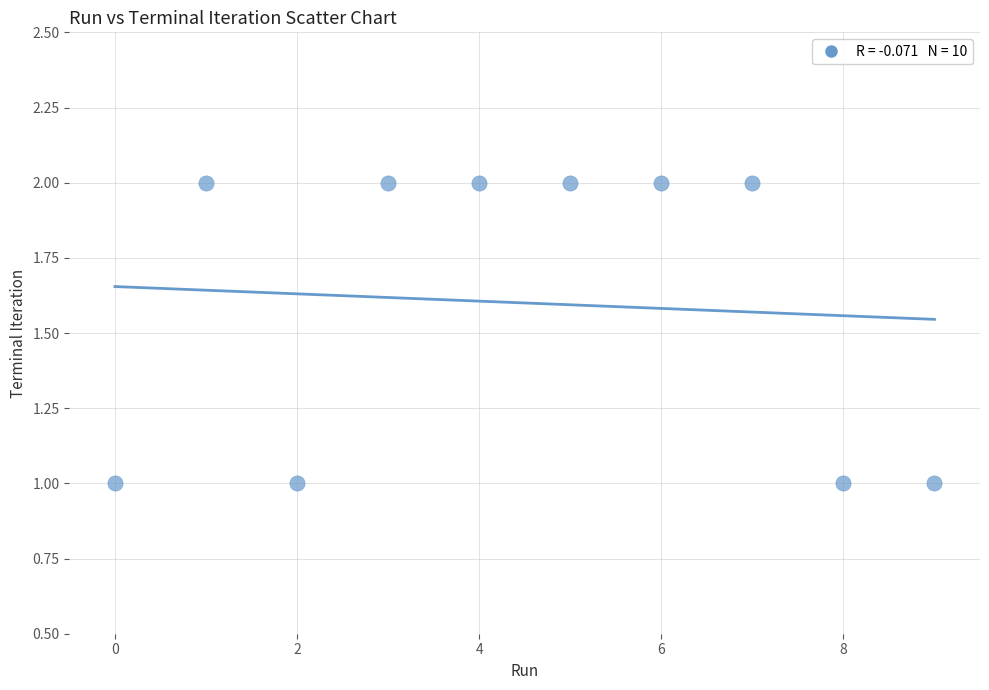

How many points are shown in the scatter plot?

10